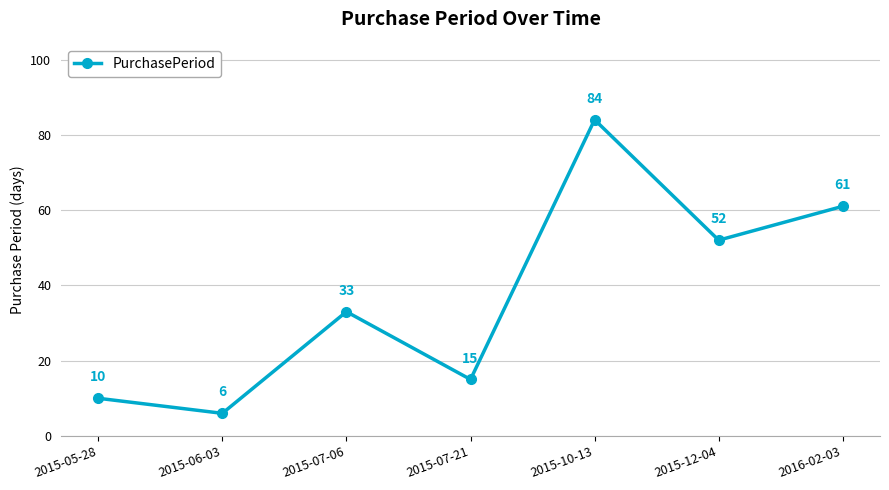

How many data points does each series have?

7